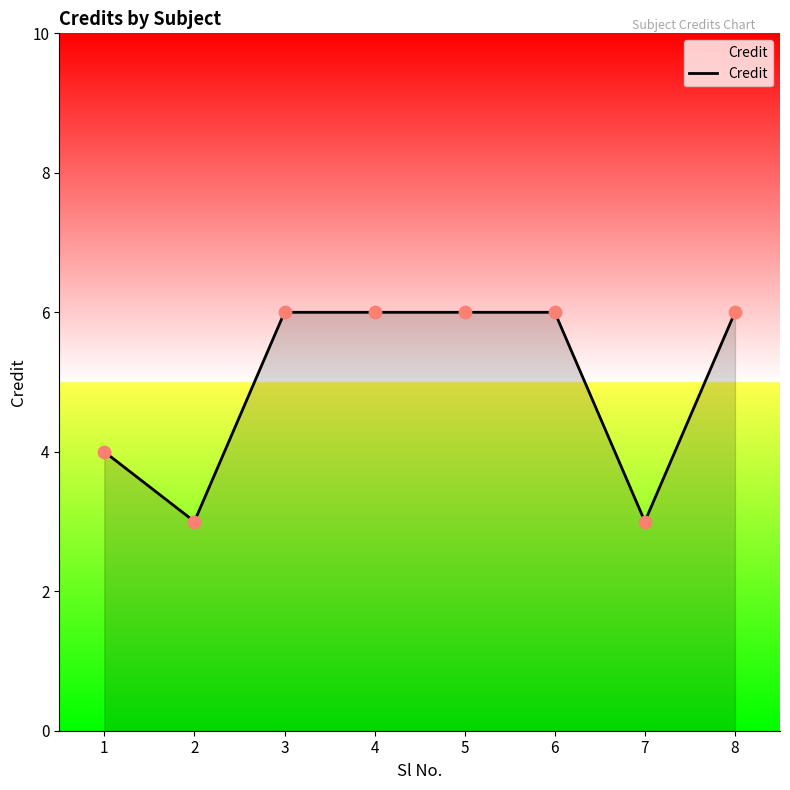

Which has a higher value, 1 or 8?

8